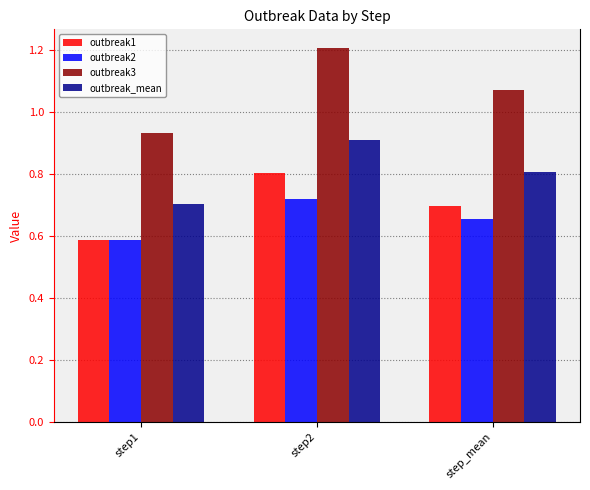

What is the spread (max minus min) of values at step_mean?

0.4